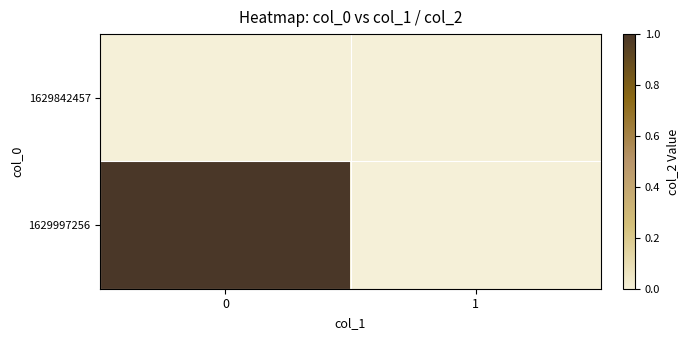

Rank the series by their maximum value, from lowest to highest.

1629842457, 1629997256